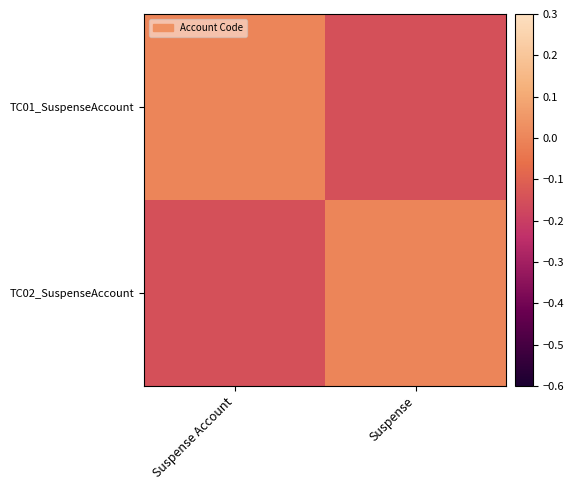

At Suspense Account, list the series in order from largest to smallest.

TC01_SuspenseAccount, TC02_SuspenseAccount